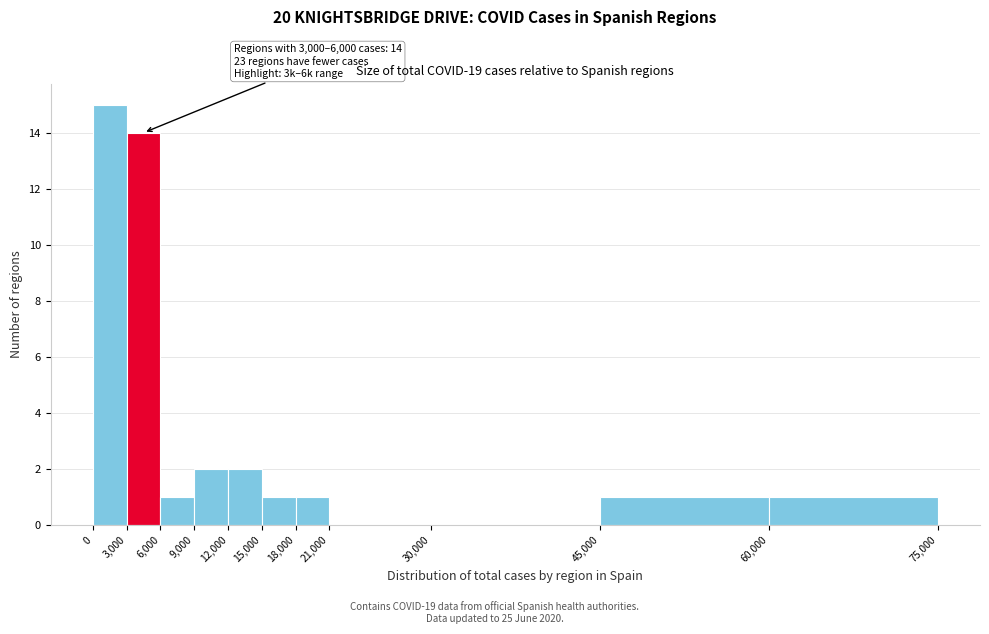

Over which range of the x-axis is the bar tallest?

0 to 3,000